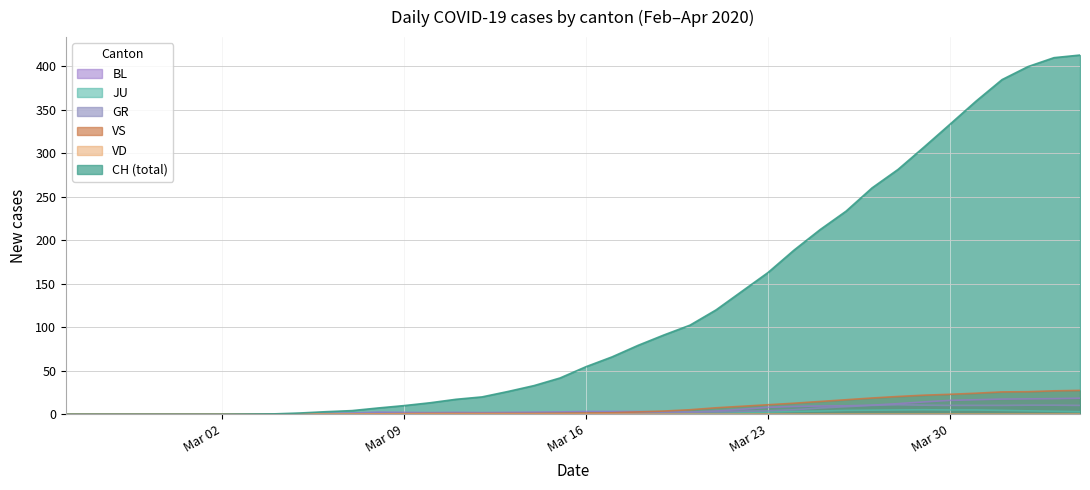

What is the maximum value for BL?

18.5